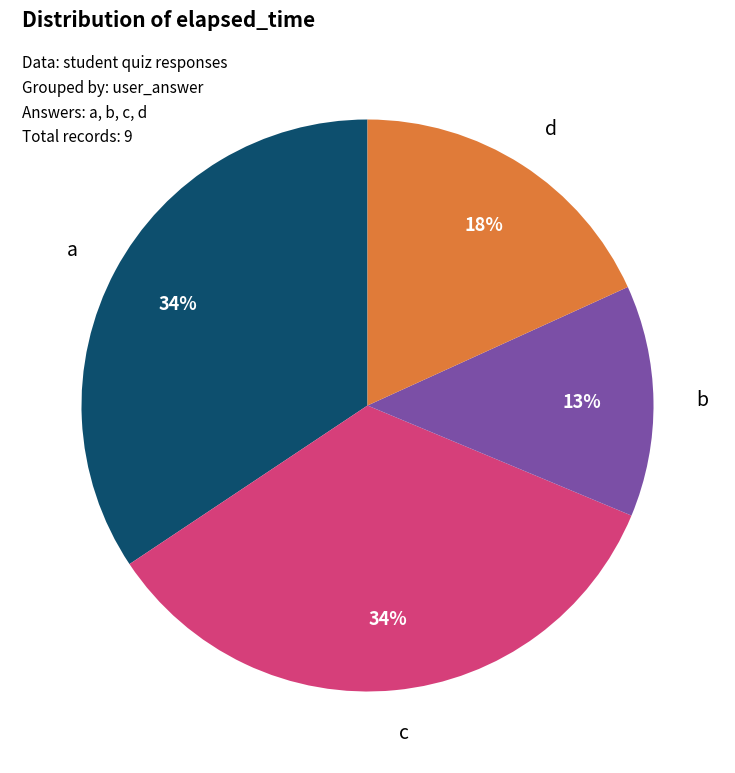

To the nearest percent, what is the average slice percentage?

25%